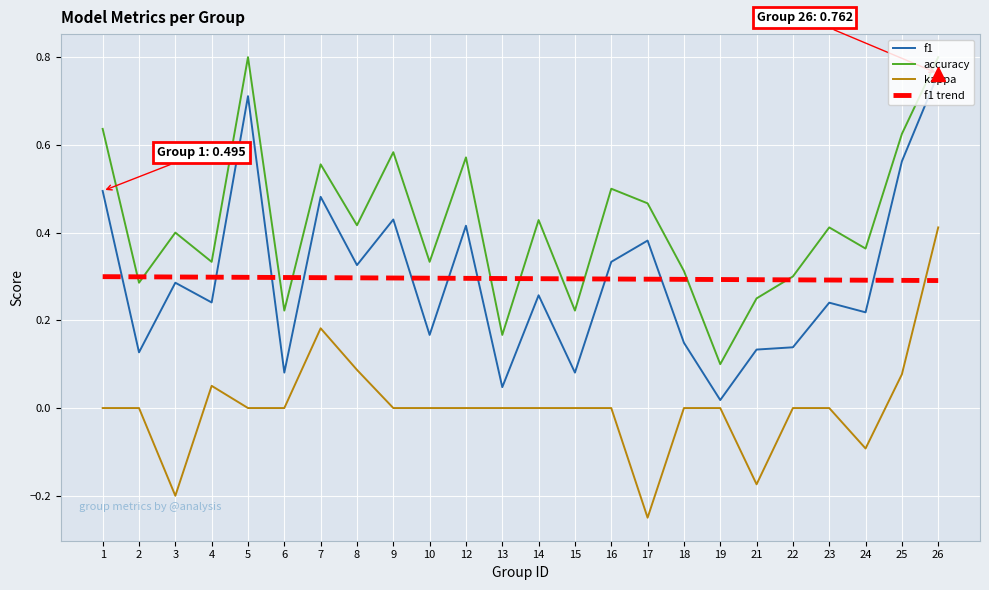

Between 3 and 7, which series saw the biggest shift?

kappa